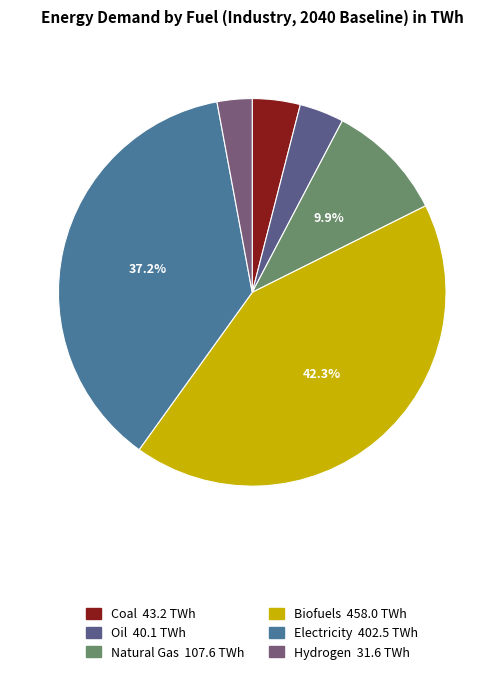

Count the number of slices in the pie.

6